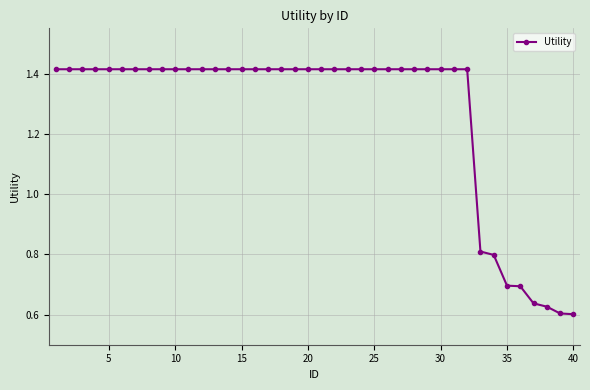

What is the difference between the second highest and second lowest values?

0.8